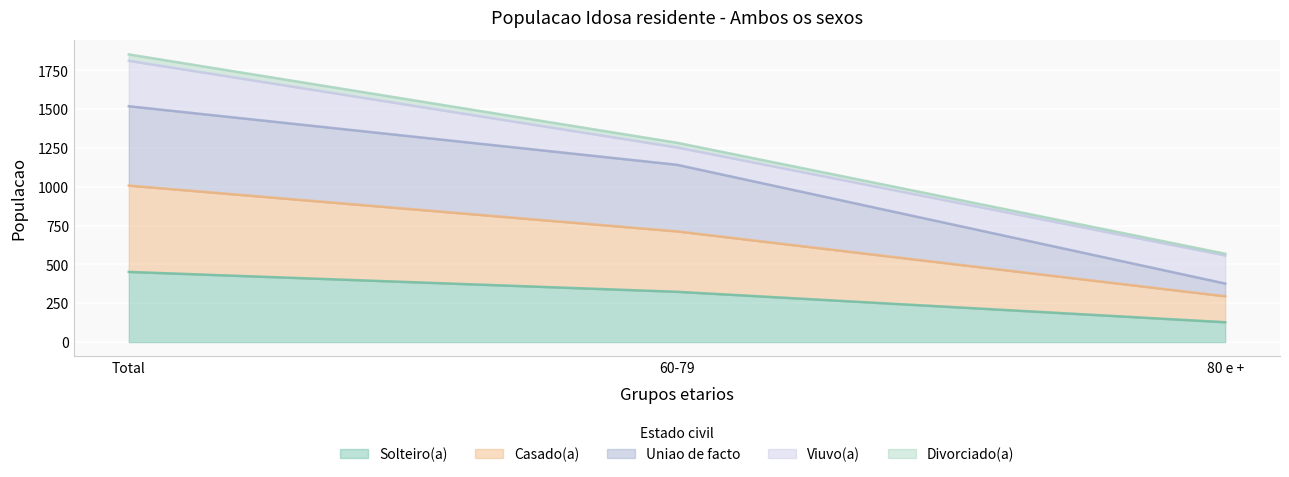

At which category is the sum across all series the highest?

Total